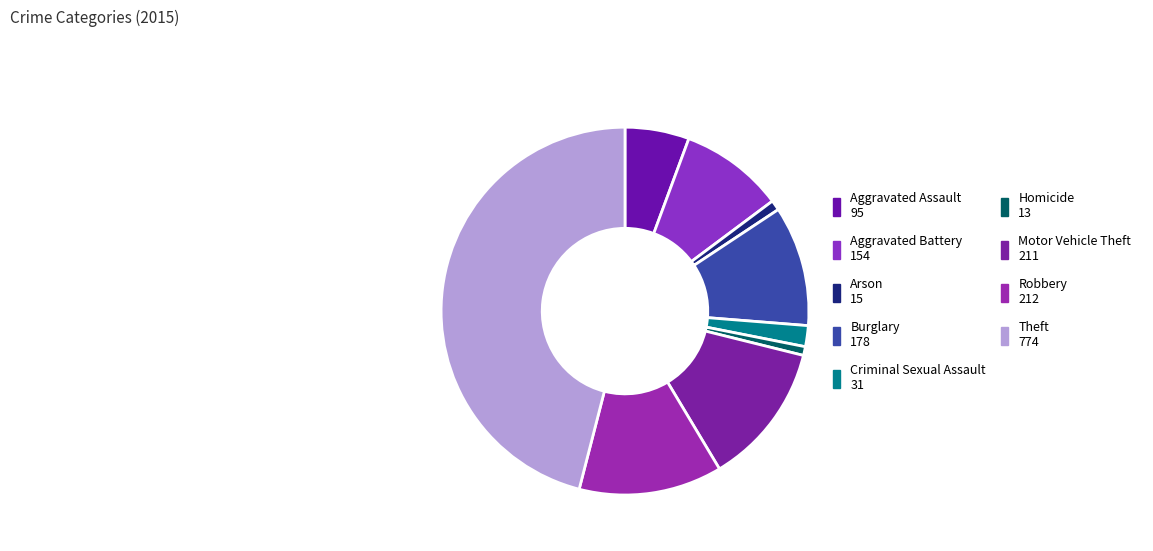

To the nearest percent, what is the difference between the Homicide and Burglary slice percentages?

10%